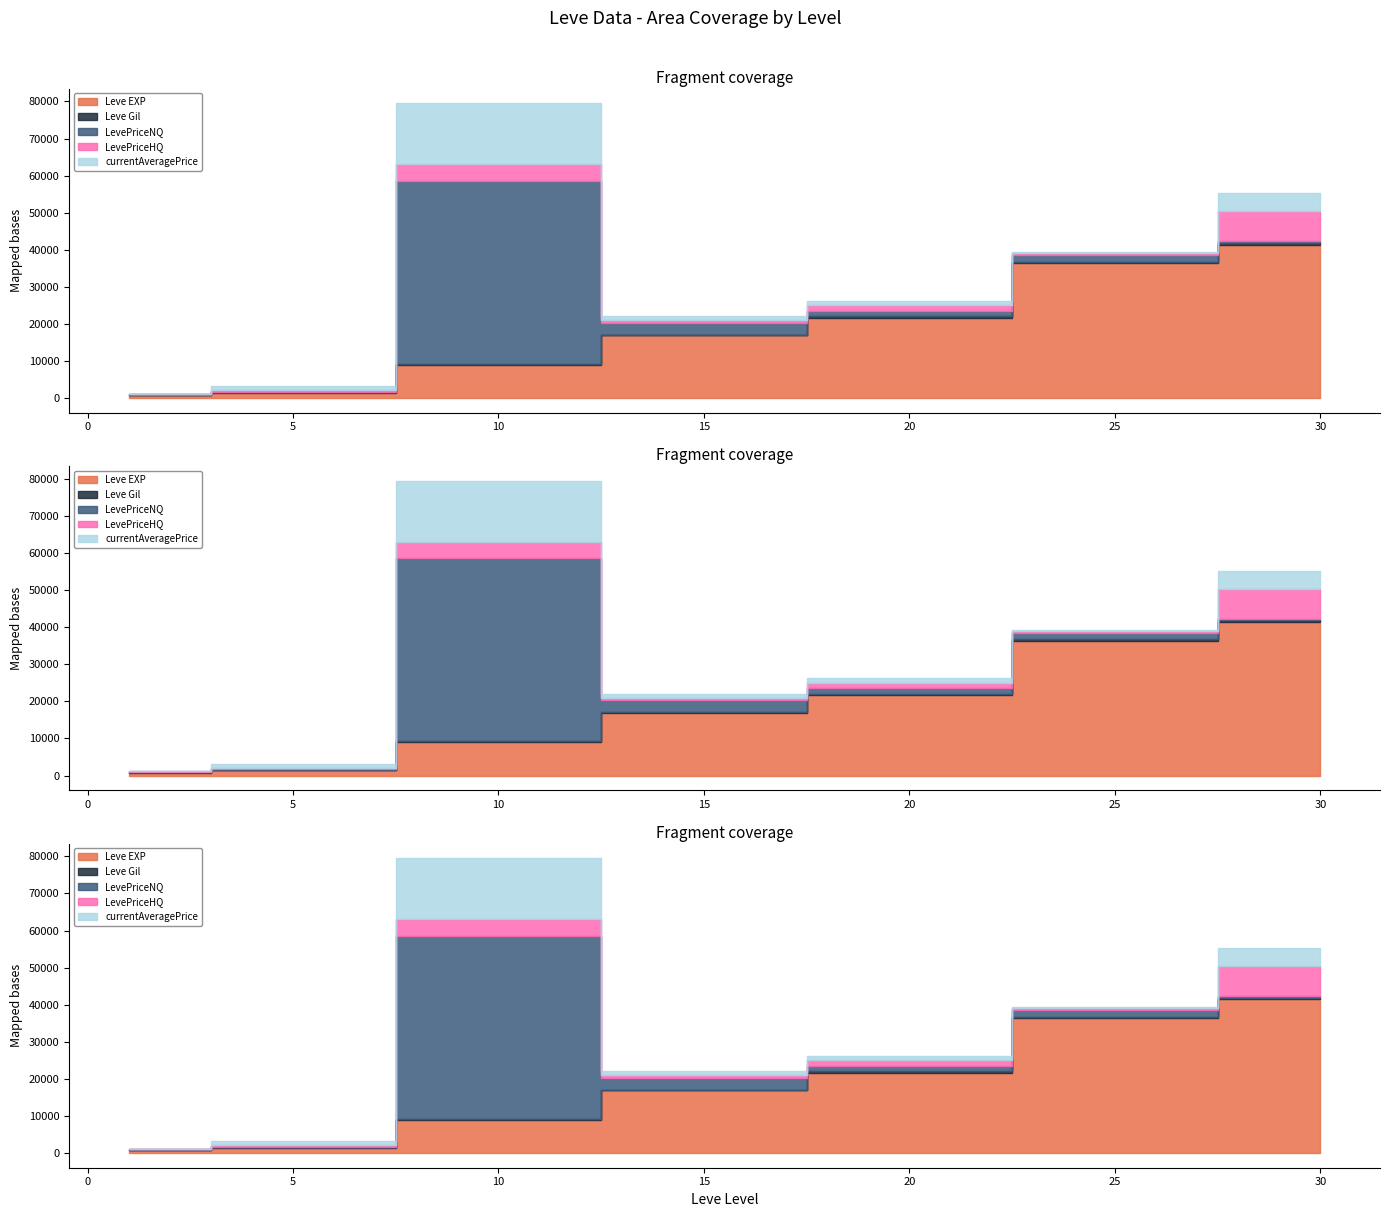

True or false: currentAveragePrice and Leve EXP intersect in this chart.

True